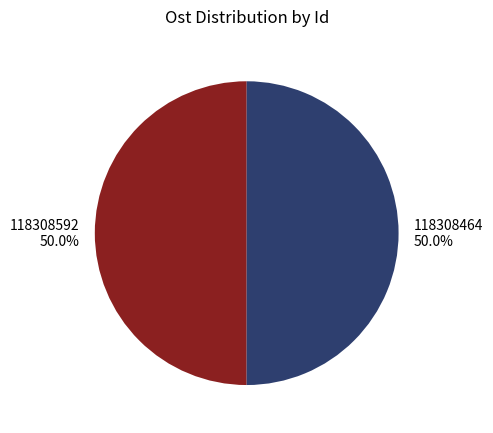

The 118308592 slice represents 50% of the pie. True or false?

True